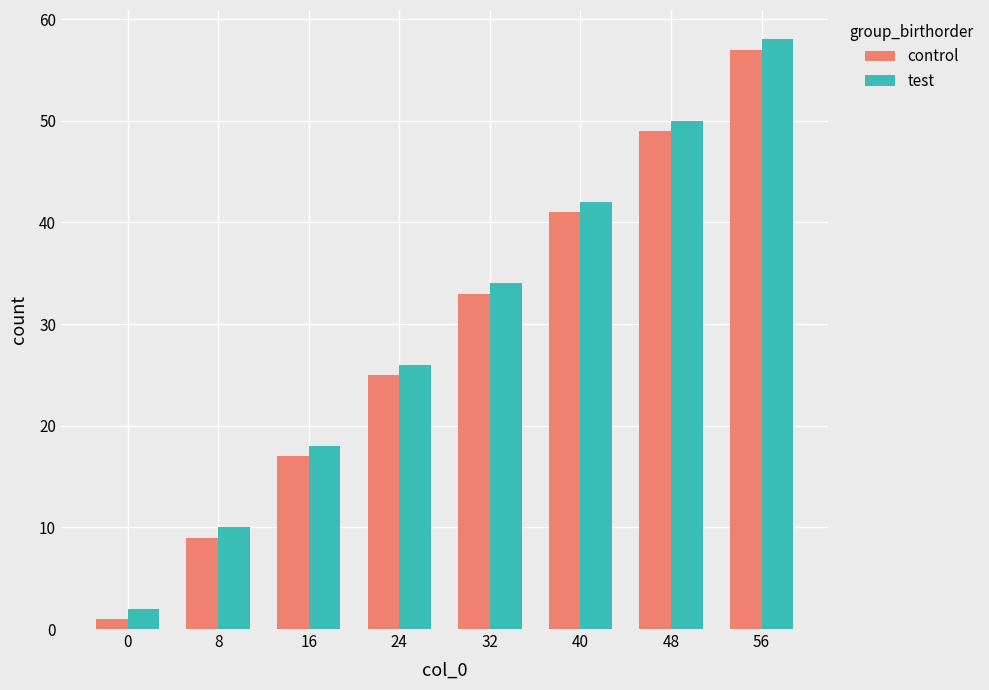

Which series has the largest total across all categories?

test